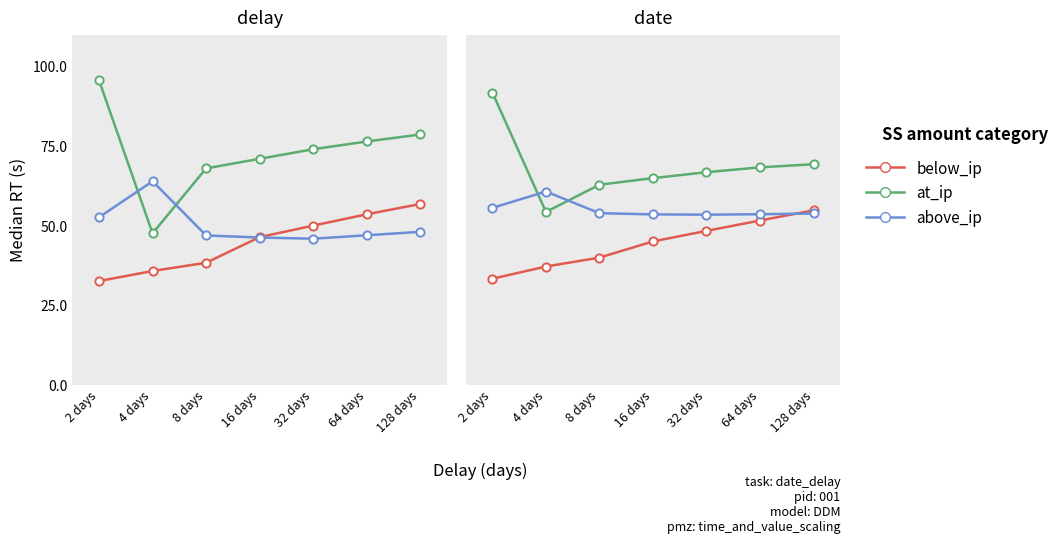

What is the total value across all series at 64 days?

173.8